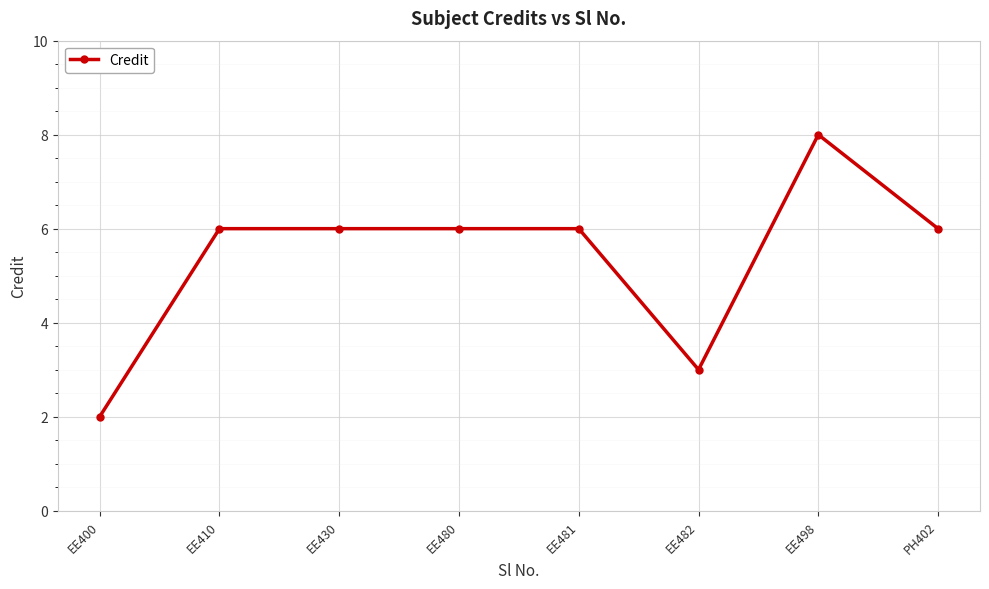

Which has a higher value, PH402 or EE400?

PH402